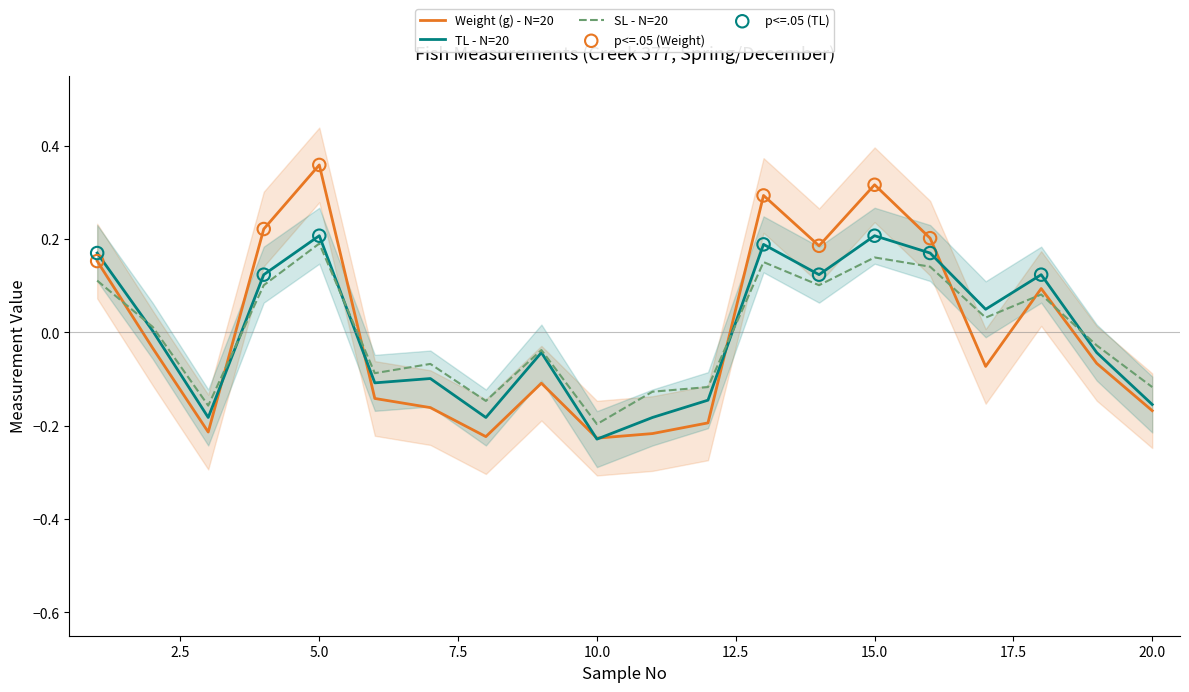

Which series reaches the maximum Y coordinate?

Weight (g)